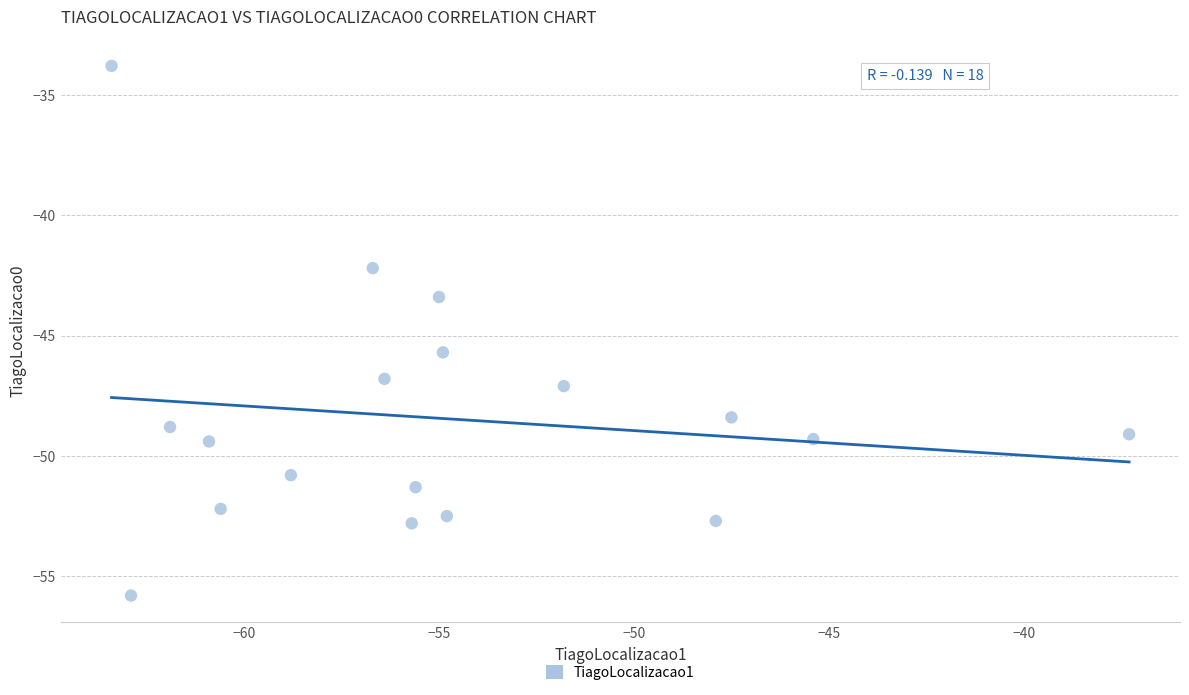

What is the range of Y values (max minus min)?

22.0